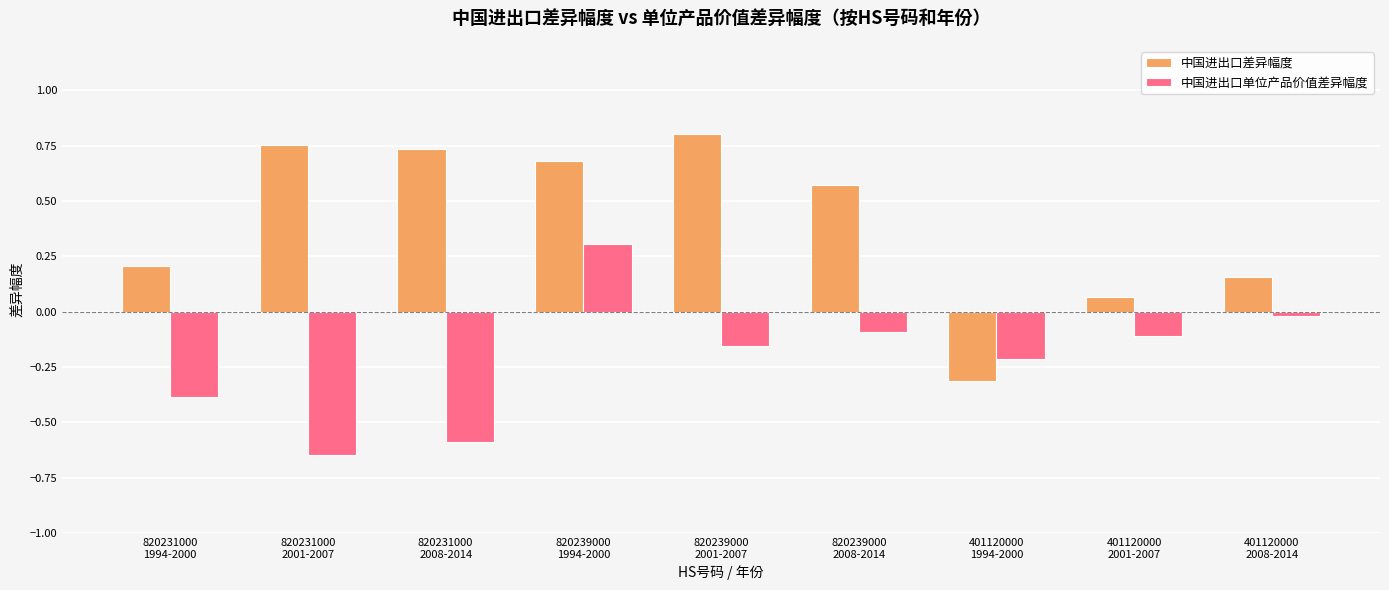

Which series has the largest range (max minus min)?

中国进出口差异幅度